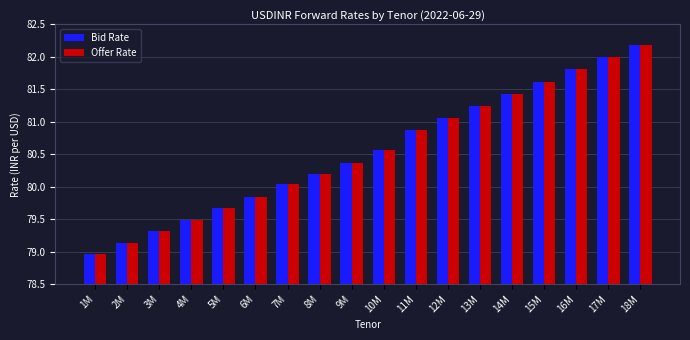

What is the maximum value shown in the chart?

82.2